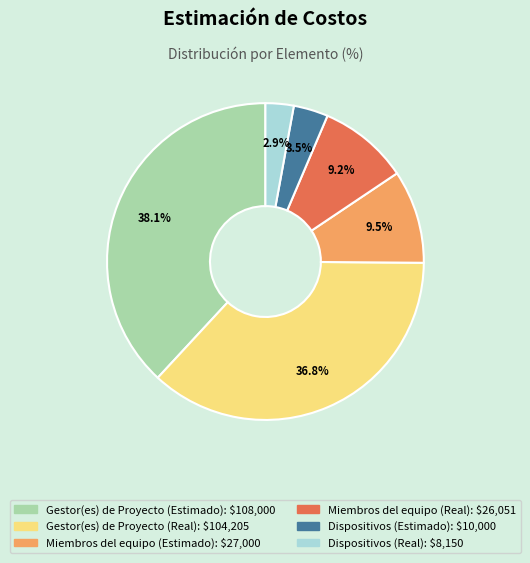

Which has a higher value, Gestor(es) de Proyecto (Real) or Dispositivos (Estimado)?

Gestor(es) de Proyecto (Real)